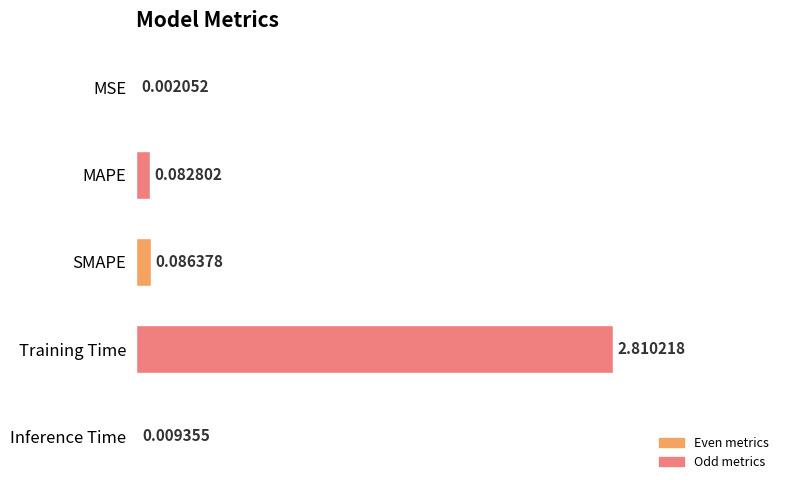

What is the sum of all values?

3.0